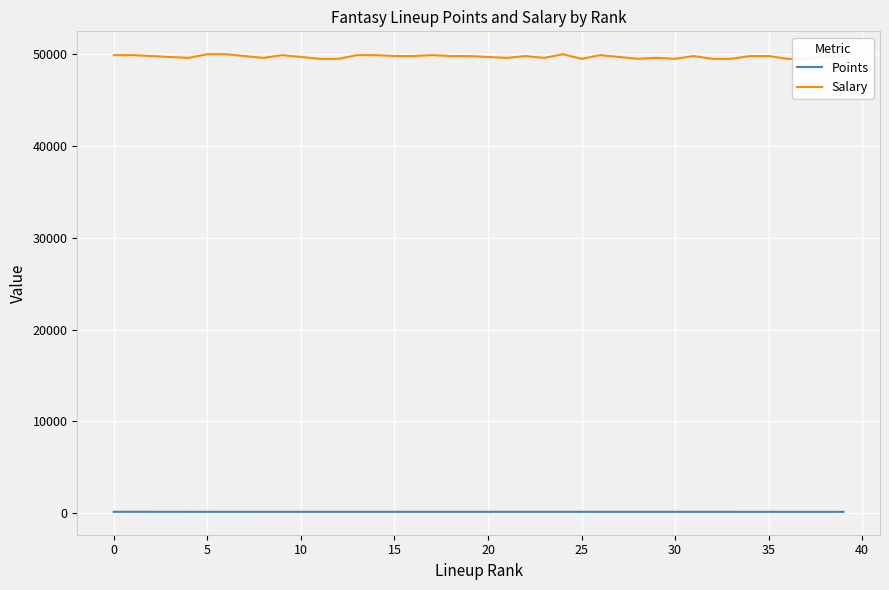

What is the difference between the maximum and minimum values in the Salary series?

500.0